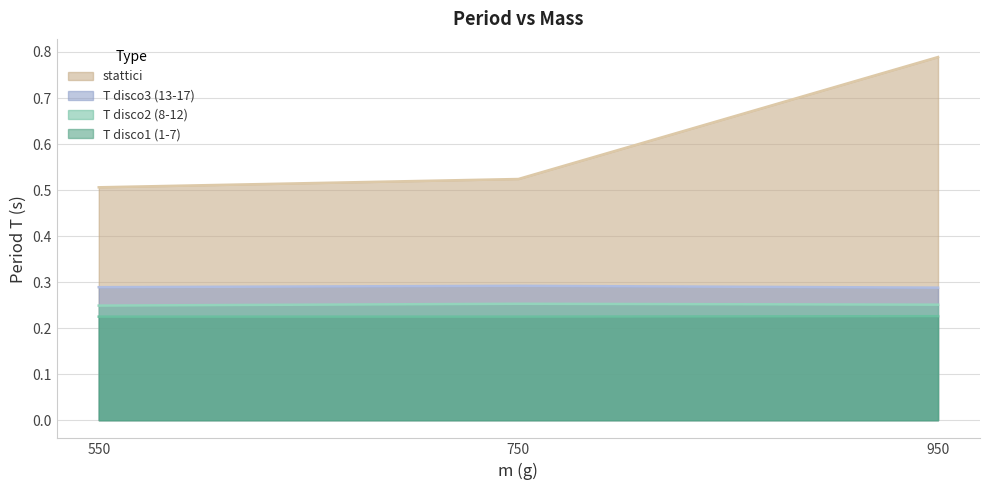

What is the value of the T disco3 (13-17) point at the 3rd from the left?

0.3